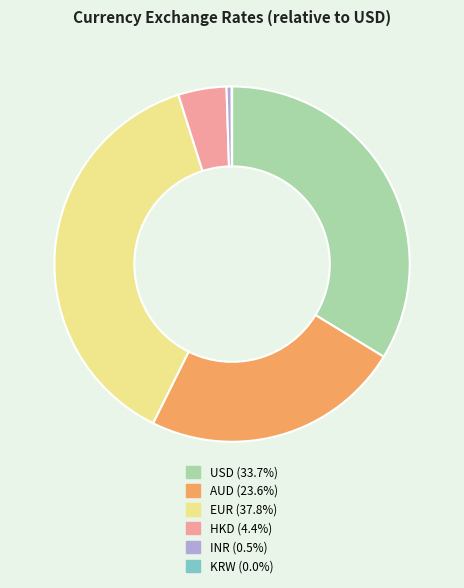

True or false: USD accounts for 34% of the total.

True